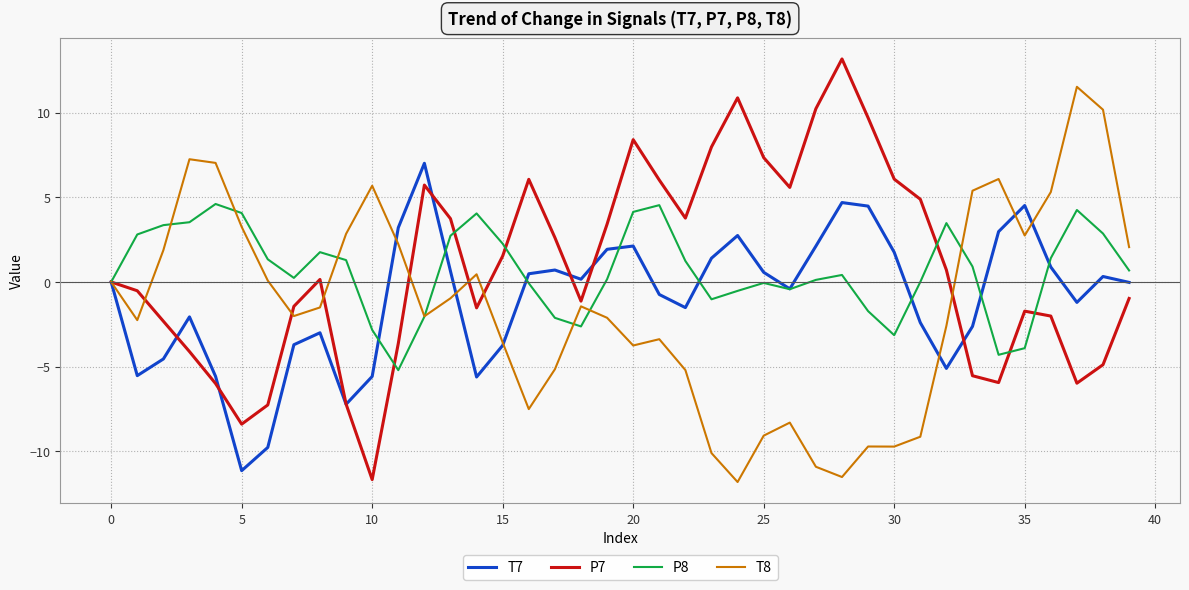

Count the number of data series in this chart.

4